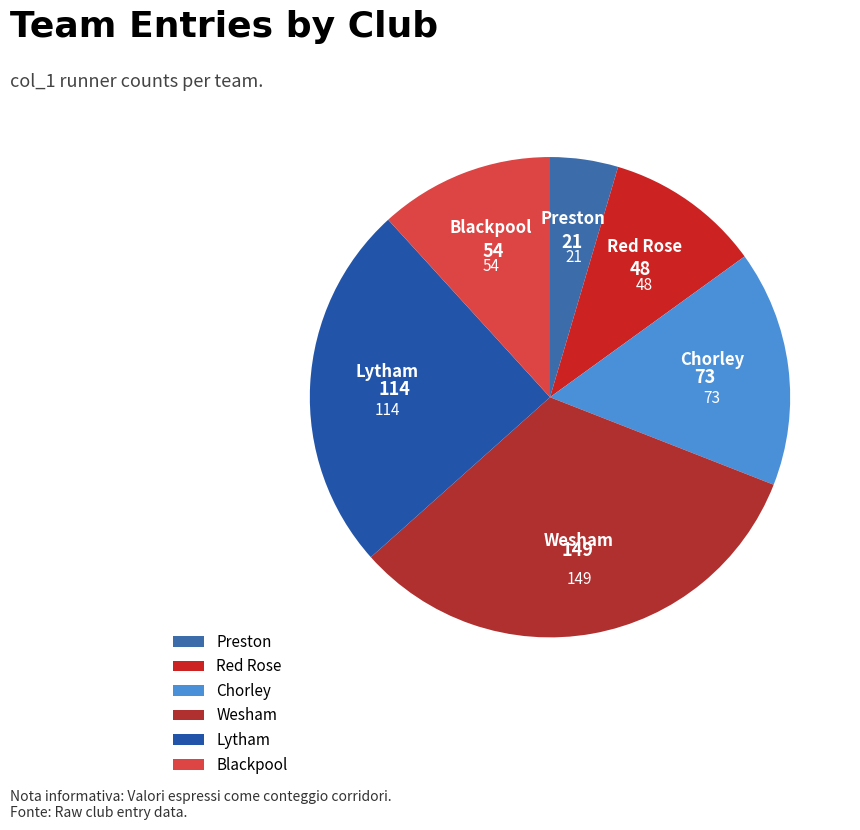

Is there any slice that represents more than half of the pie?

No